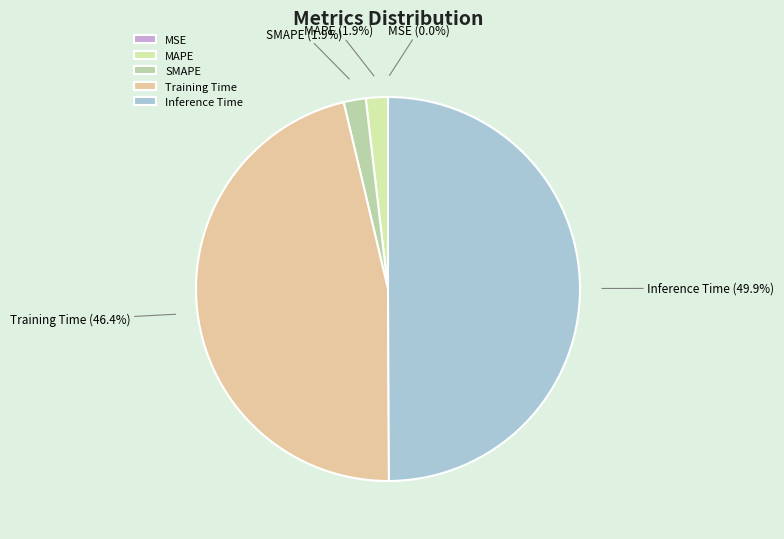

Which has a higher value, Training Time or SMAPE?

Training Time